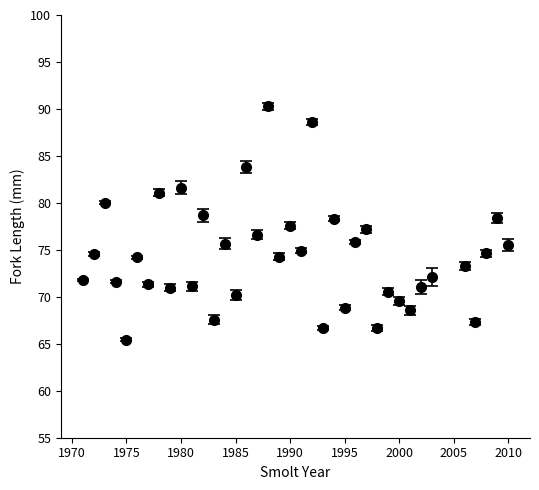

What is the minimum value shown in the chart?

65.4